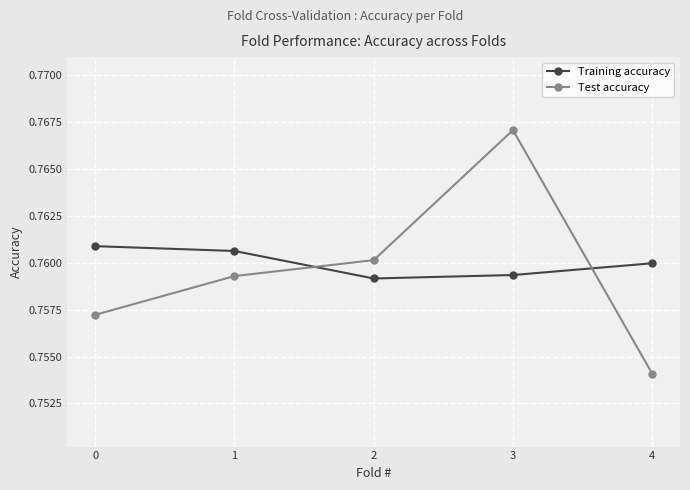

Which series has the largest range (max minus min)?

Test accuracy